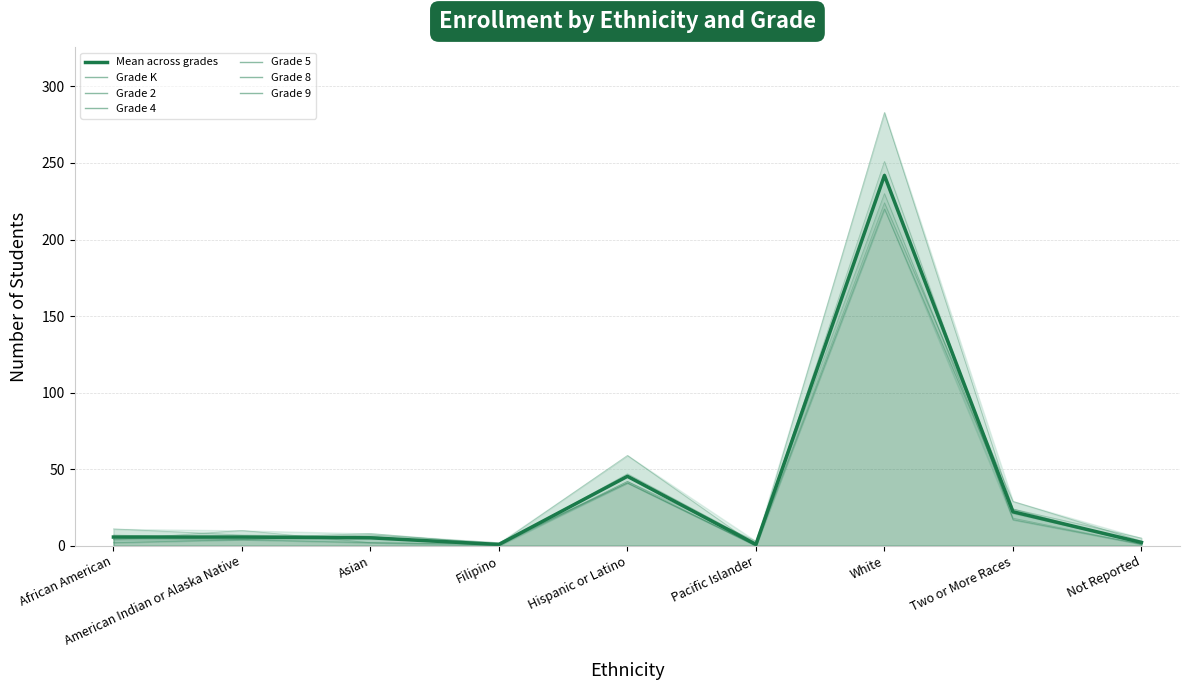

At American Indian or Alaska Native, list the series in order from largest to smallest.

Grade 8, Grade 4, Grade K, Grade 2, Grade 5, Grade 9